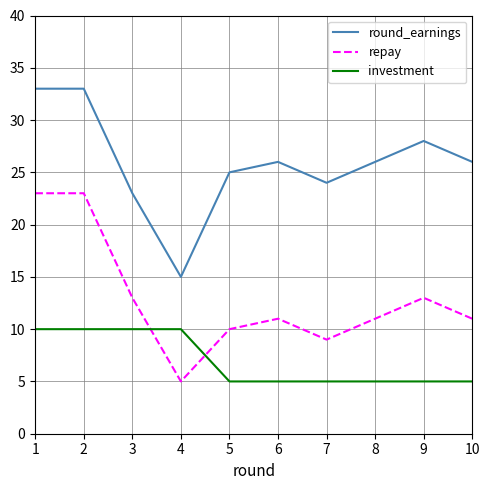

What is the average value of the investment series?

7